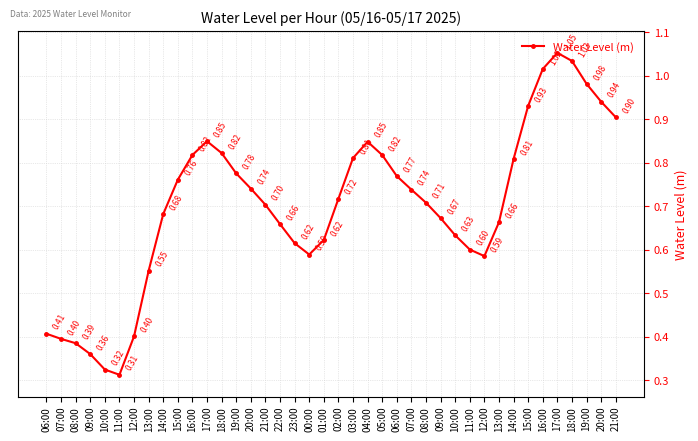

Is it true that the value at 20:00 is 0.7?

True